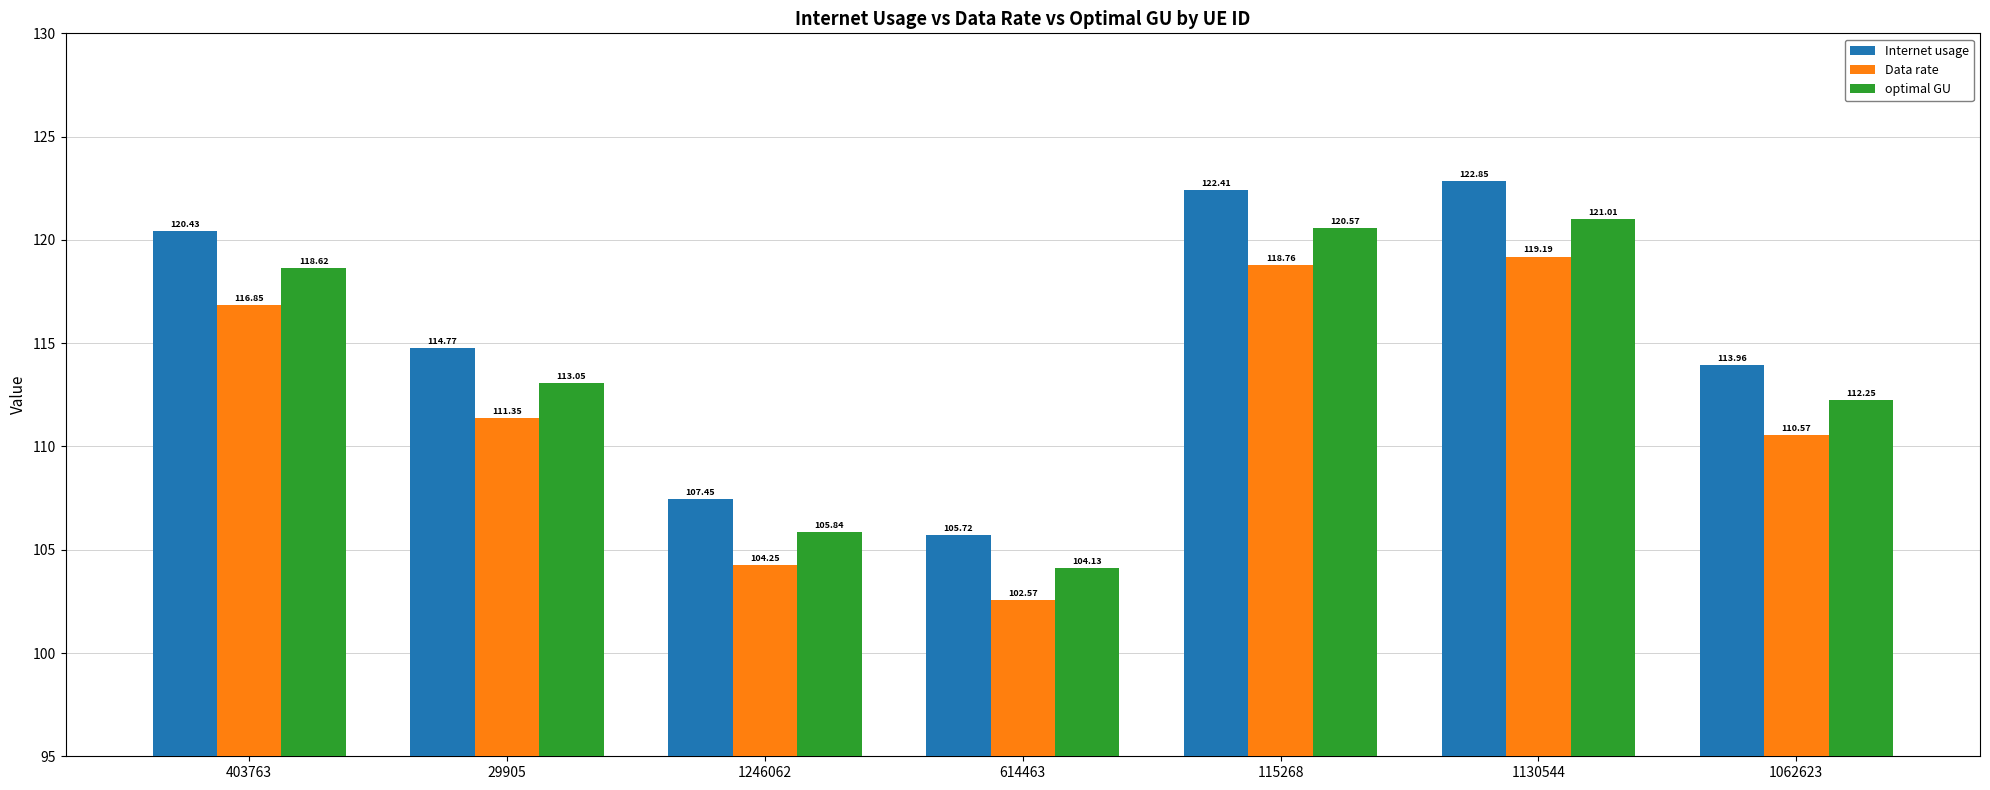

At which category is the sum across all series the highest?

1130544